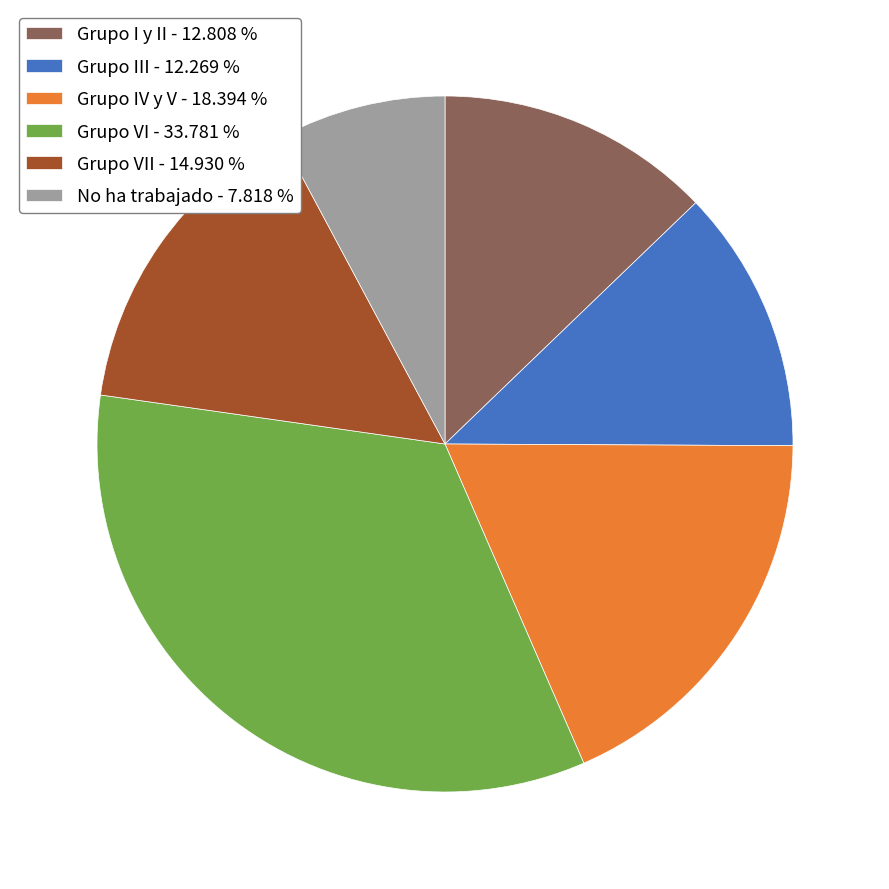

Rank the categories by value from highest to lowest.

Grupo VI - 33.781 %, Grupo IV y V - 18.394 %, Grupo VII - 14.930 %, Grupo I y II - 12.808 %, Grupo III - 12.269 %, No ha trabajado - 7.818 %